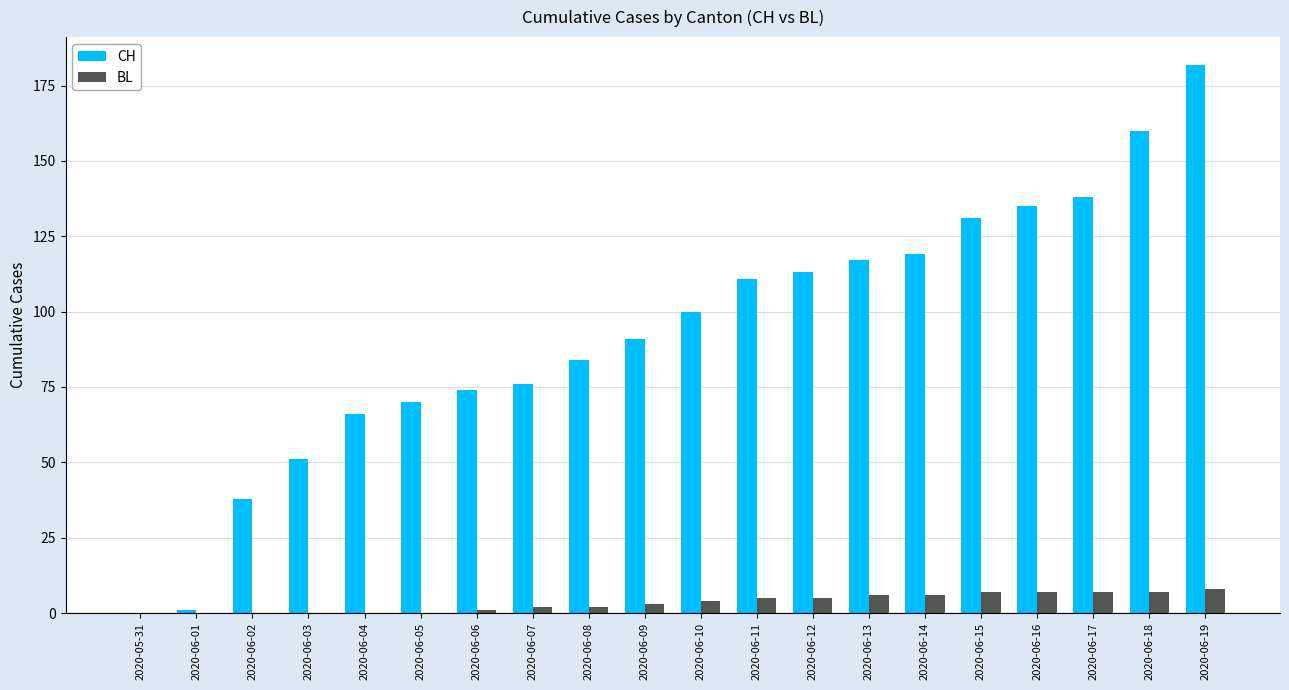

What is the sum of all BL values?

70